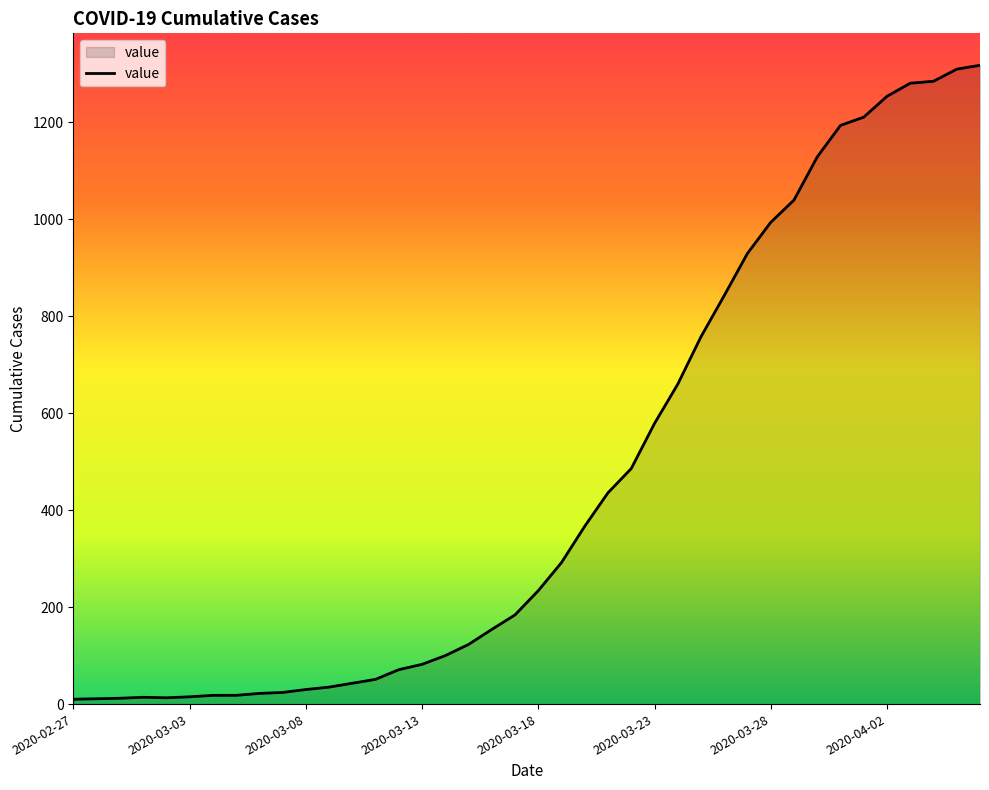

What is the difference between the maximum and minimum values?

1308